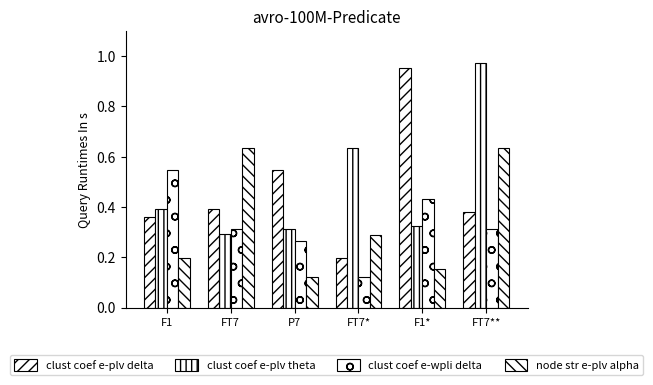

Reading left to right, list all the values displayed in this chart.

clust coef e-plv delta: F1=0.4	FT7=0.4	P7=0.5	FT7*=0.2	F1*=1.0	FT7**=0.4
clust coef e-plv theta: F1=0.4	FT7=0.3	P7=0.3	FT7*=0.6	F1*=0.3	FT7**=1.0
clust coef e-wpli delta: F1=0.5	FT7=0.3	P7=0.3	FT7*=0.1	F1*=0.4	FT7**=0.3
node str e-plv alpha: F1=0.2	FT7=0.6	P7=0.1	FT7*=0.3	F1*=0.2	FT7**=0.6